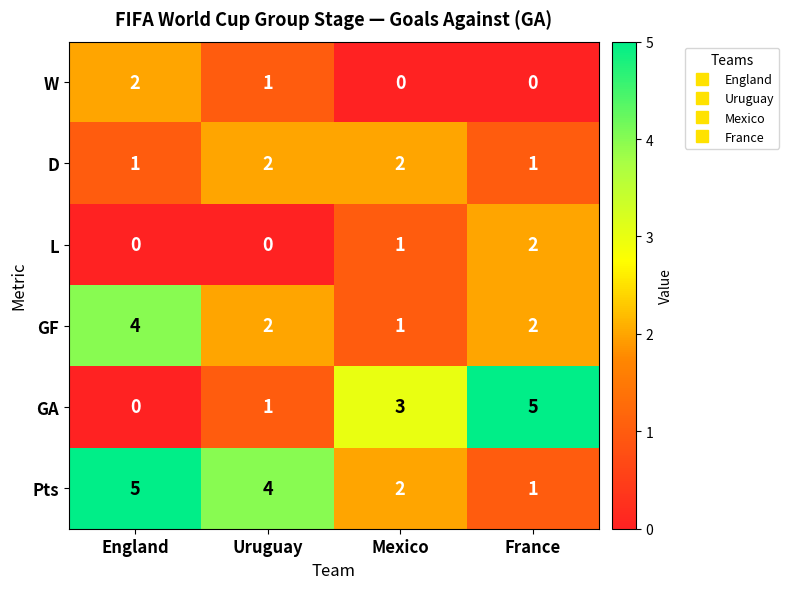

Is it true that W equals -1 at France?

False